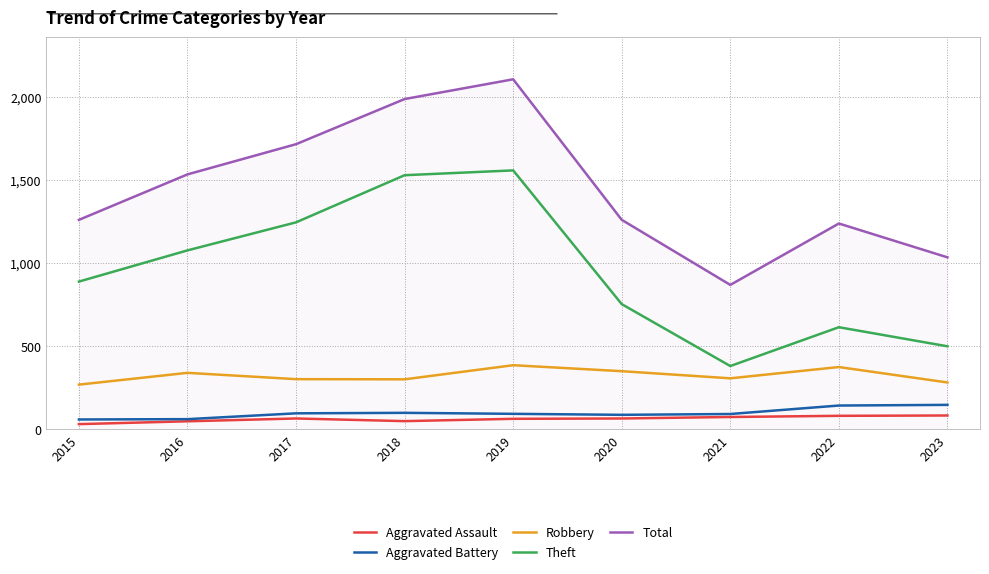

True or false: Theft and Aggravated Battery cross at least once.

False